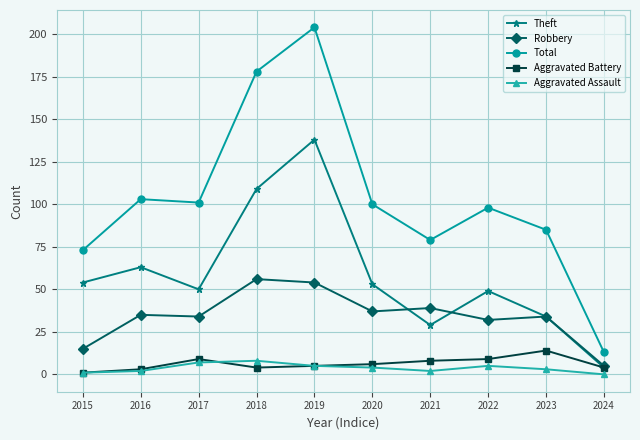

How many series are shown in this chart?

5